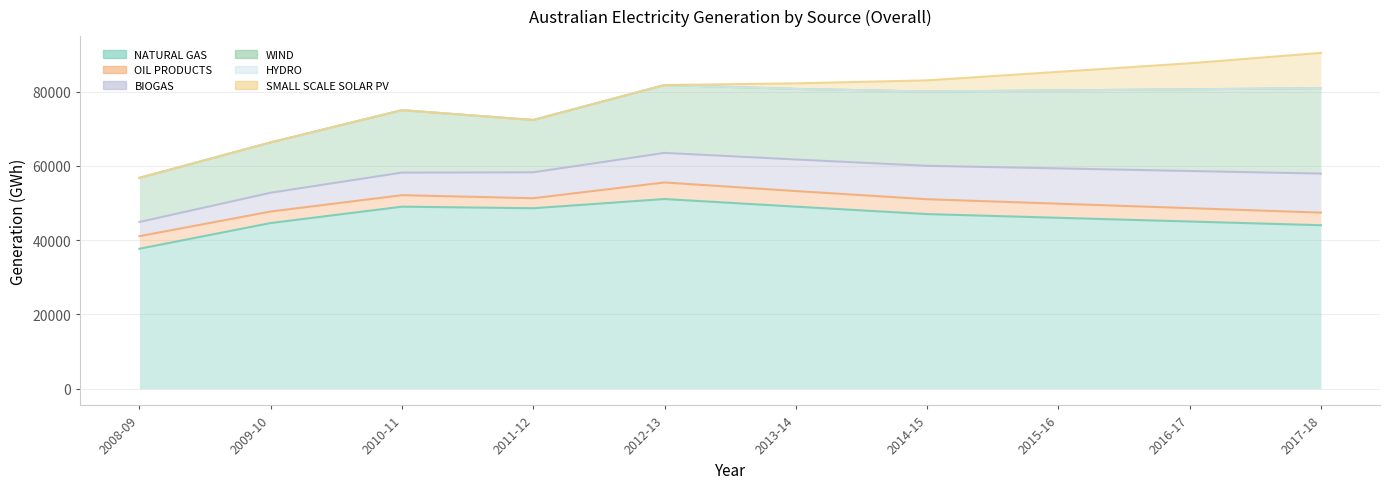

True or false: HYDRO and OIL PRODUCTS cross at least once.

False